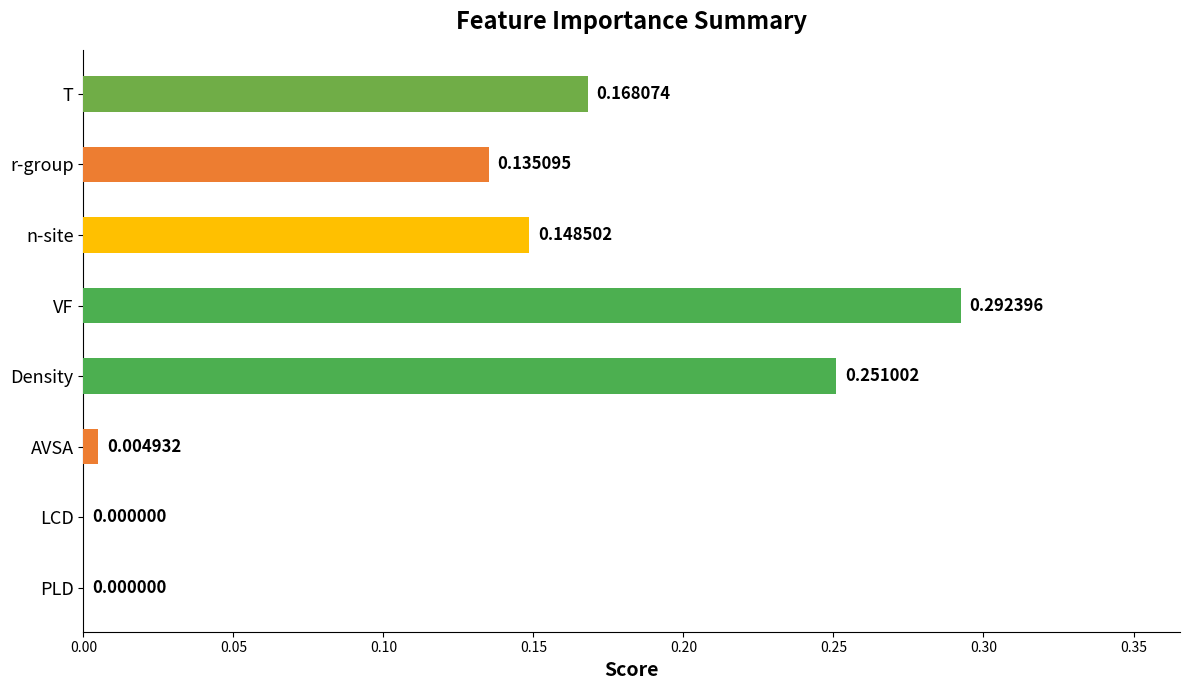

What is the sum of all values?

1.0